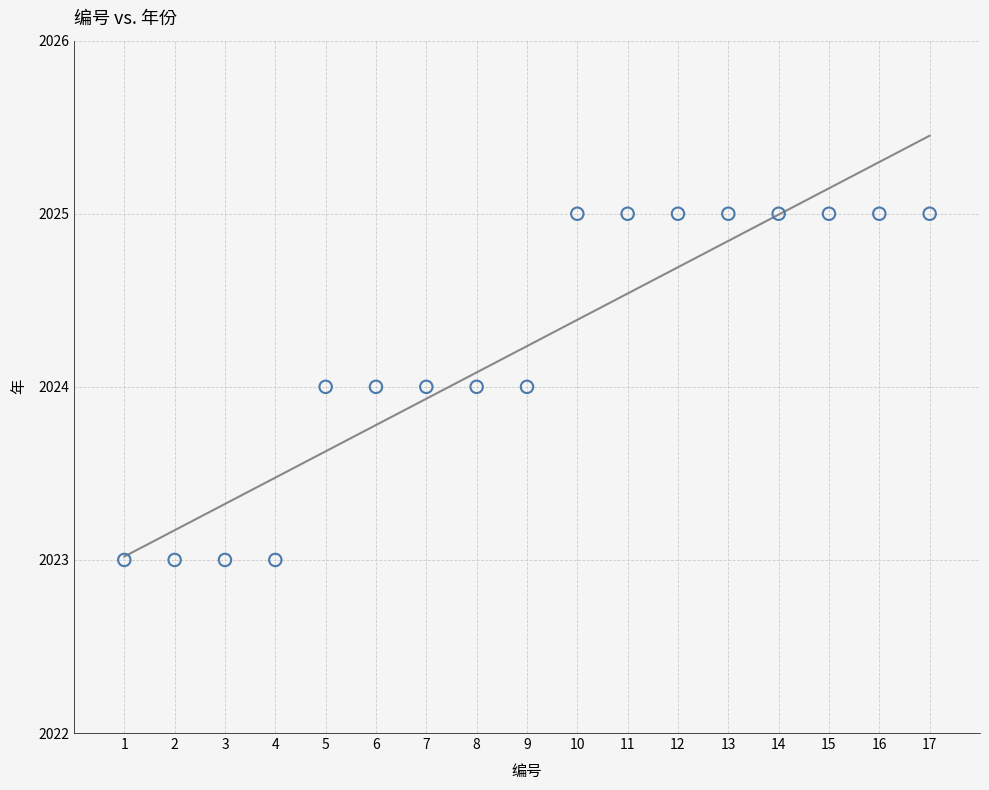

What is the range of X values (max minus min)?

16